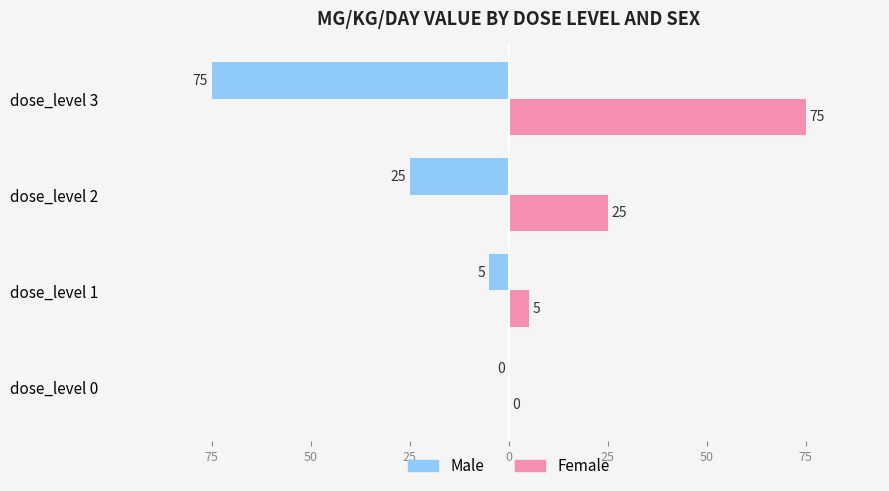

What are all the series names shown in the legend?

Male, Female